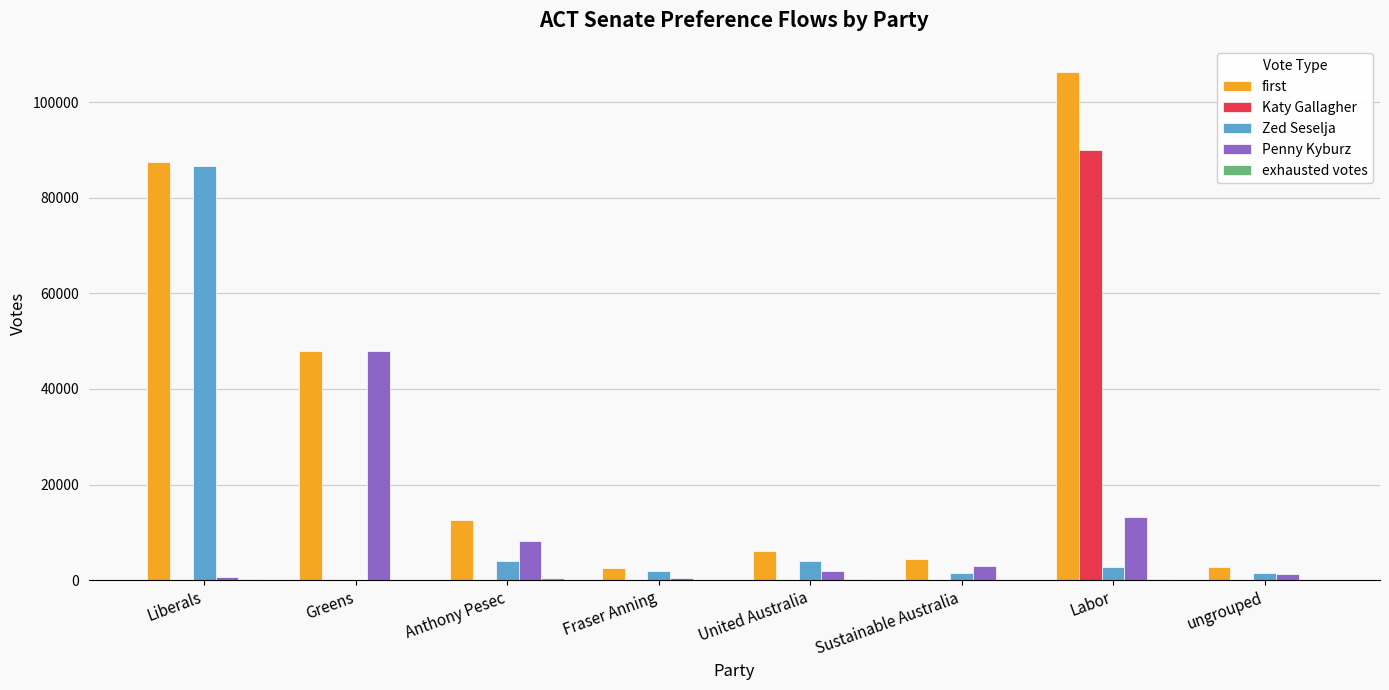

Which series changed the most between Greens and Labor?

Katy Gallagher